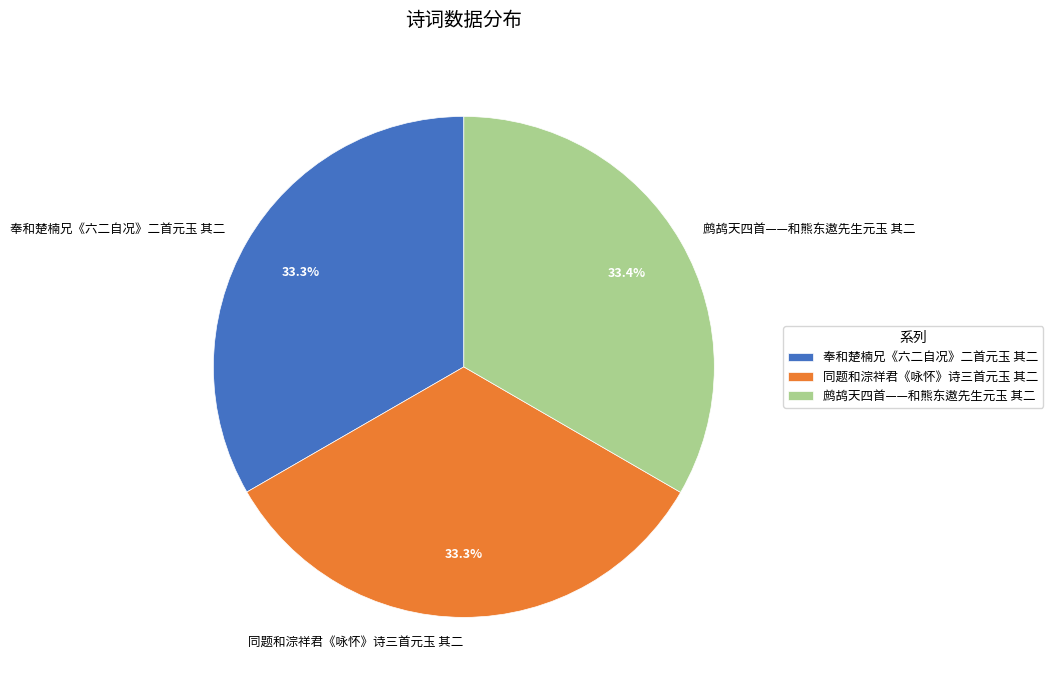

What is the total percentage of 同题和淙祥君《咏怀》诗三首元玉 其二 and 鹧鸪天四首——和熊东遨先生元玉 其二?

66.7%